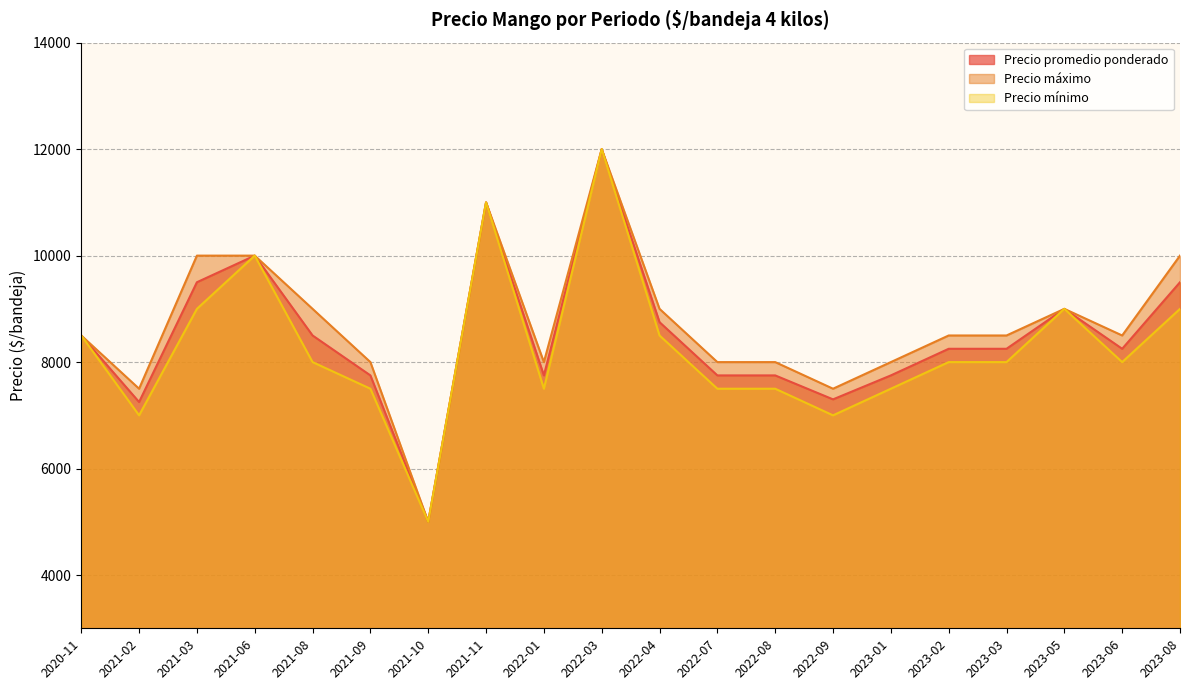

Reading left to right, what are all the values shown in this chart?

Precio promedio ponderado: 2020-11=8500	2021-02=7250	2021-03=9500	2021-06=10000	2021-08=8500	2021-09=7750	2021-10=5000	2021-11=11000	2022-01=7750	2022-03=12000	2022-04=8750	2022-07=7750	2022-08=7750	2022-09=7300	2023-01=7750	2023-02=8250	2023-03=8250	2023-05=9000	2023-06=8250	2023-08=9500
Precio máximo: 2020-11=8500	2021-02=7500	2021-03=10000	2021-06=10000	2021-08=9000	2021-09=8000	2021-10=5000	2021-11=11000	2022-01=8000	2022-03=12000	2022-04=9000	2022-07=8000	2022-08=8000	2022-09=7500	2023-01=8000	2023-02=8500	2023-03=8500	2023-05=9000	2023-06=8500	2023-08=10000
Precio mínimo: 2020-11=8500	2021-02=7000	2021-03=9000	2021-06=10000	2021-08=8000	2021-09=7500	2021-10=5000	2021-11=11000	2022-01=7500	2022-03=12000	2022-04=8500	2022-07=7500	2022-08=7500	2022-09=7000	2023-01=7500	2023-02=8000	2023-03=8000	2023-05=9000	2023-06=8000	2023-08=9000